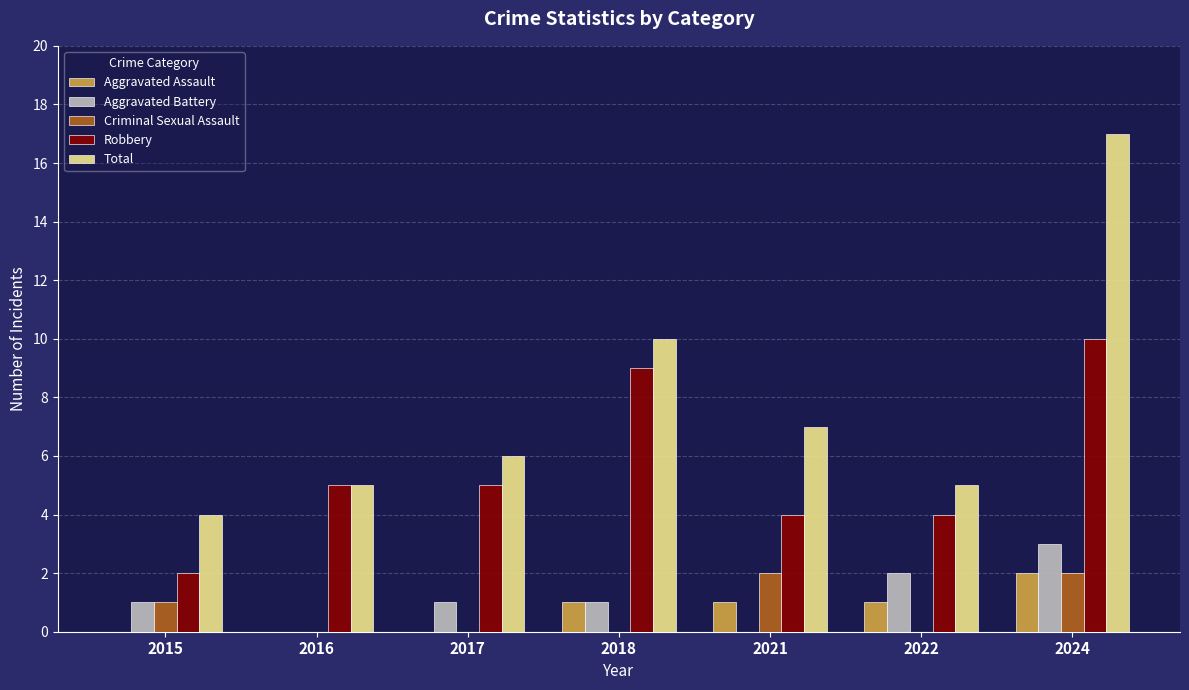

How many categories are shown in the chart?

7